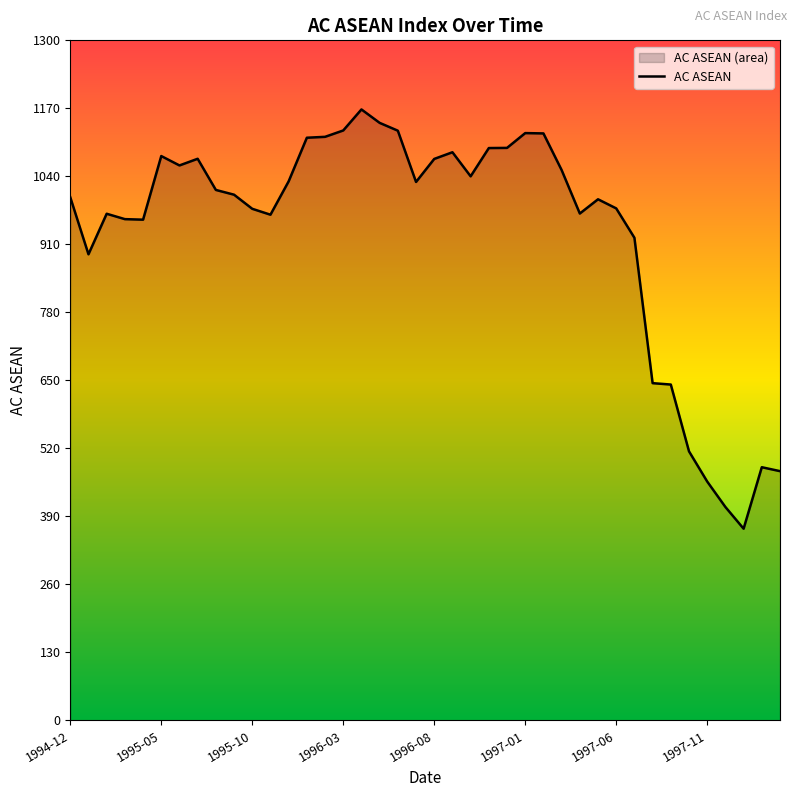

How many interior local valleys (lower than both neighbors) does the data have?

8